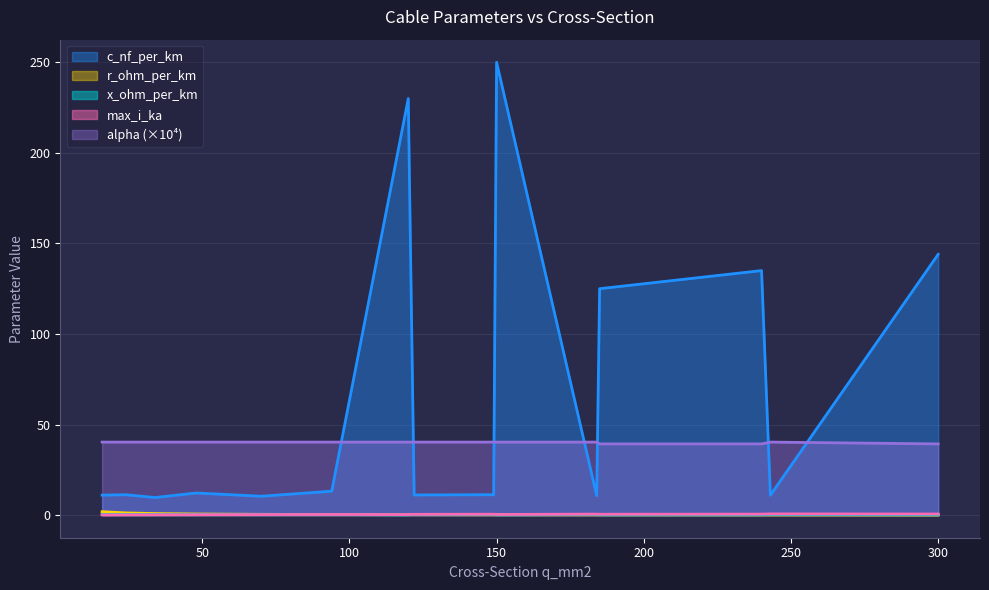

At which label does r_ohm_per_km reach its minimum?

300